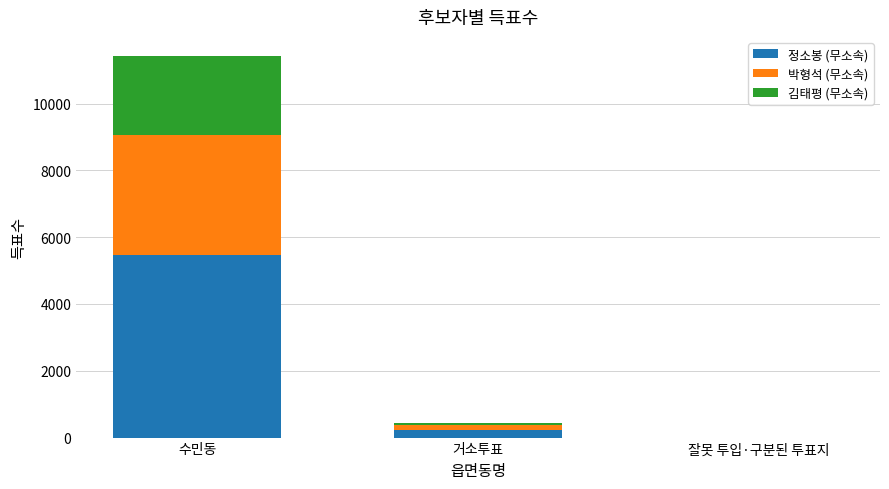

Where is 정소봉 (무소속) nearest to the value 2737?

거소투표